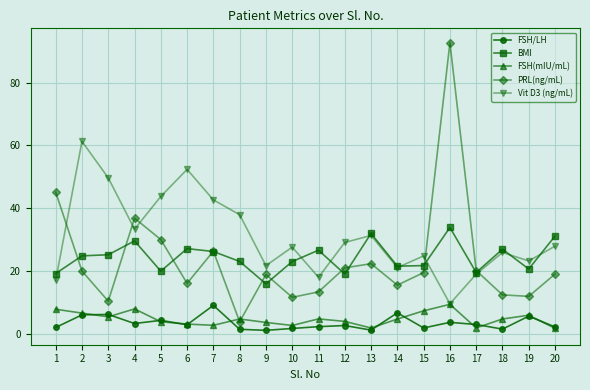

Which series has the largest total across all categories?

Vit D3 (ng/mL)